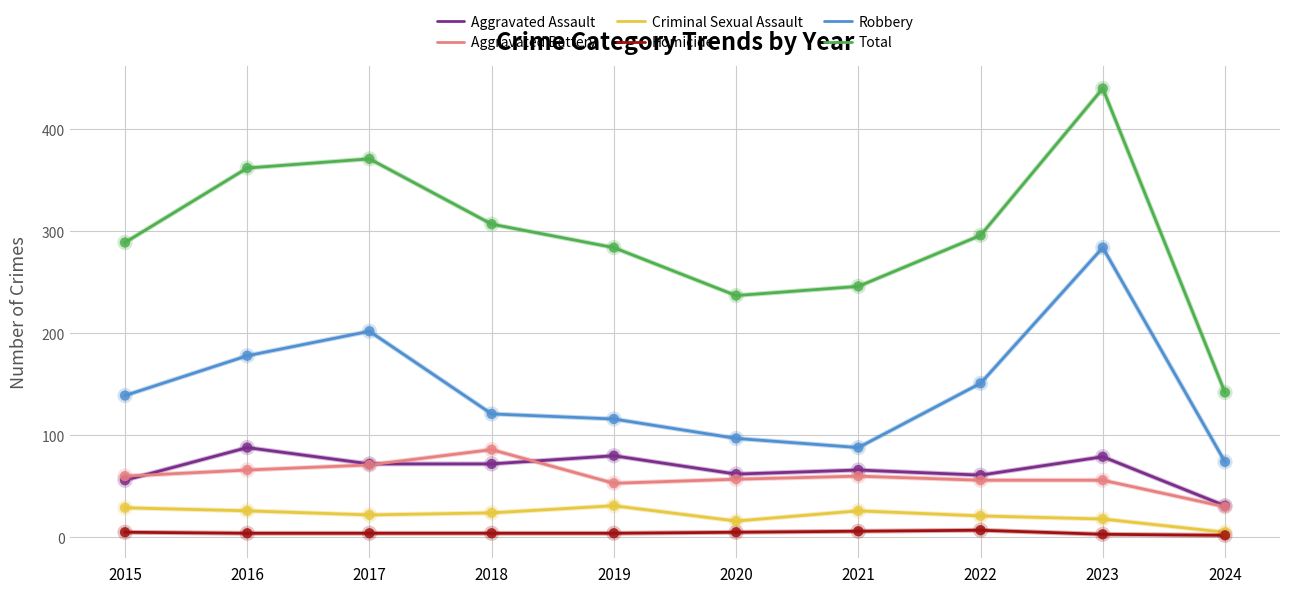

Which series changed the most between 2017 and 2024?

Total